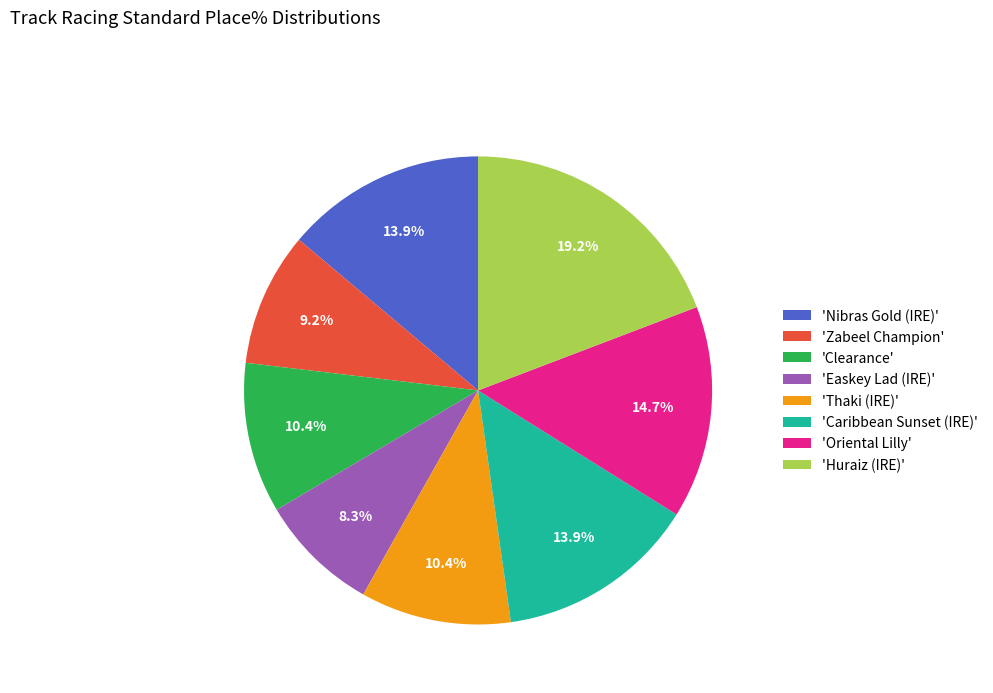

Do 'Huraiz (IRE)' and 'Caribbean Sunset (IRE)' together represent more than half of the pie?

No